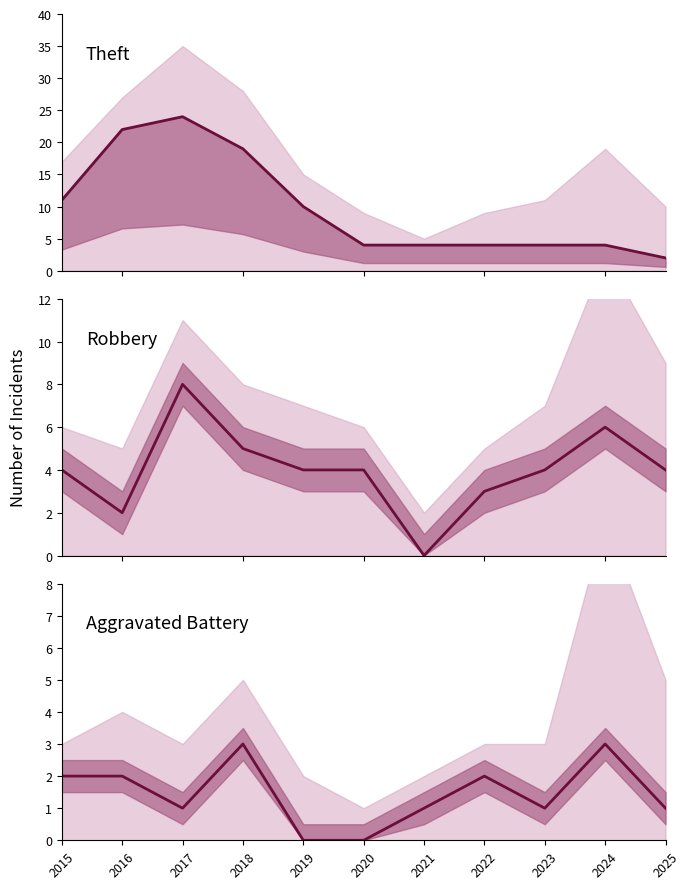

List the series in order of their peak value, lowest first.

Aggravated Battery, Robbery, Theft